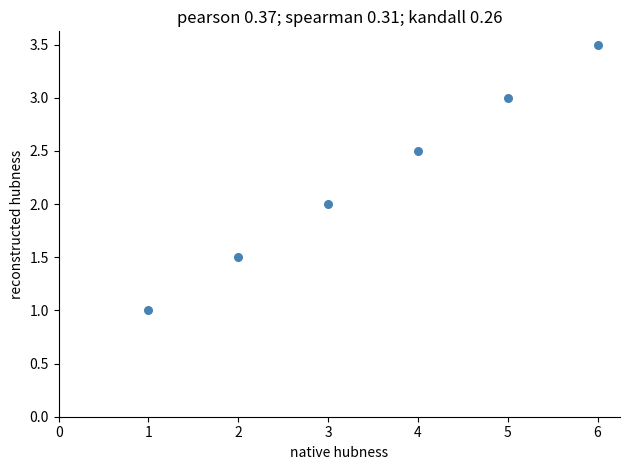

What is the range of Y values (max minus min)?

2.5